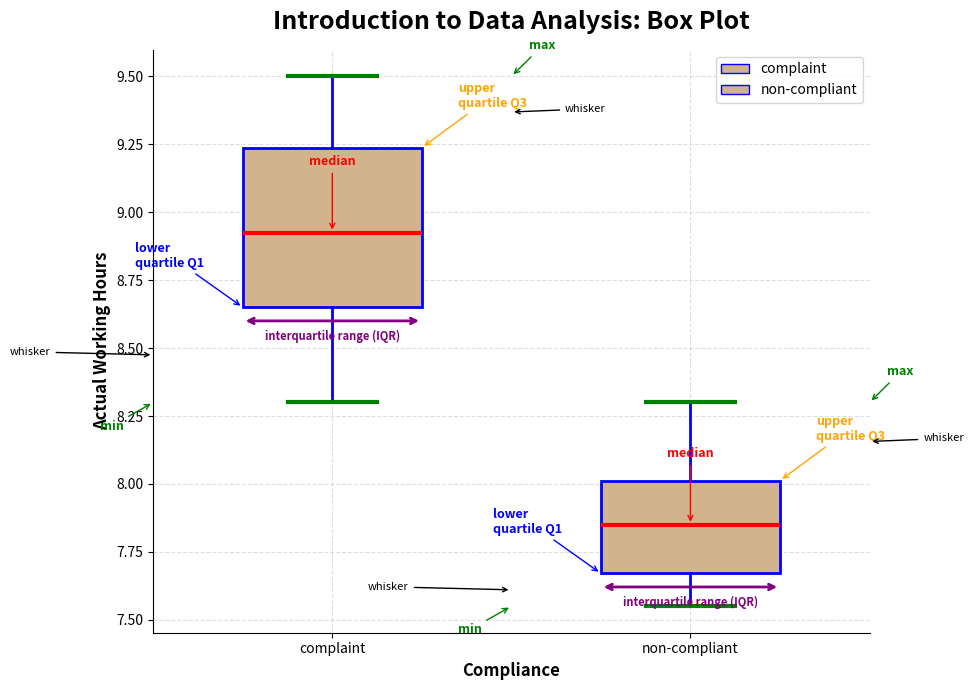

Reading left to right, read every box against the y-axis: the position of its median line, the range the box covers, and the ends of its whiskers. The values are not printed on the chart, so give them approximately, as read against the axis.

complaint: median 8.95, box 8.65 to 9.25, whiskers 8.30 to 9.50
non-compliant: median 7.85, box 7.65 to 8.00, whiskers 7.55 to 8.30